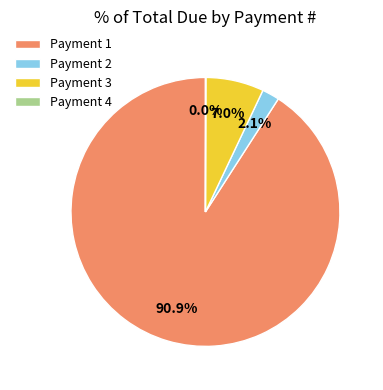

Between Payment 3 and Payment 2, which is larger?

Payment 3